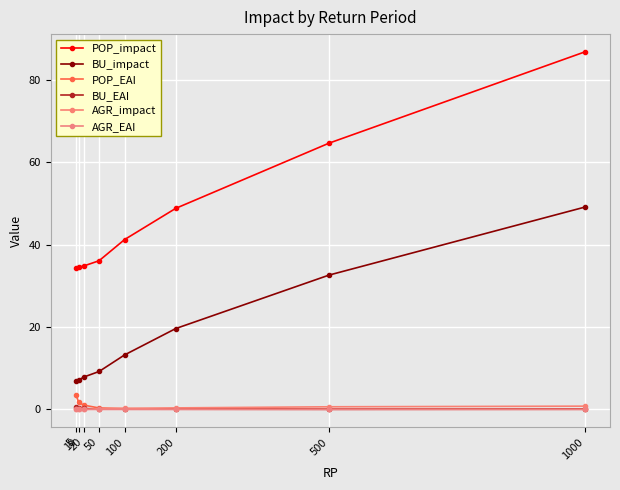

Is the value of POP_EAI at 20 greater than the value of AGR_EAI at 5?

Yes